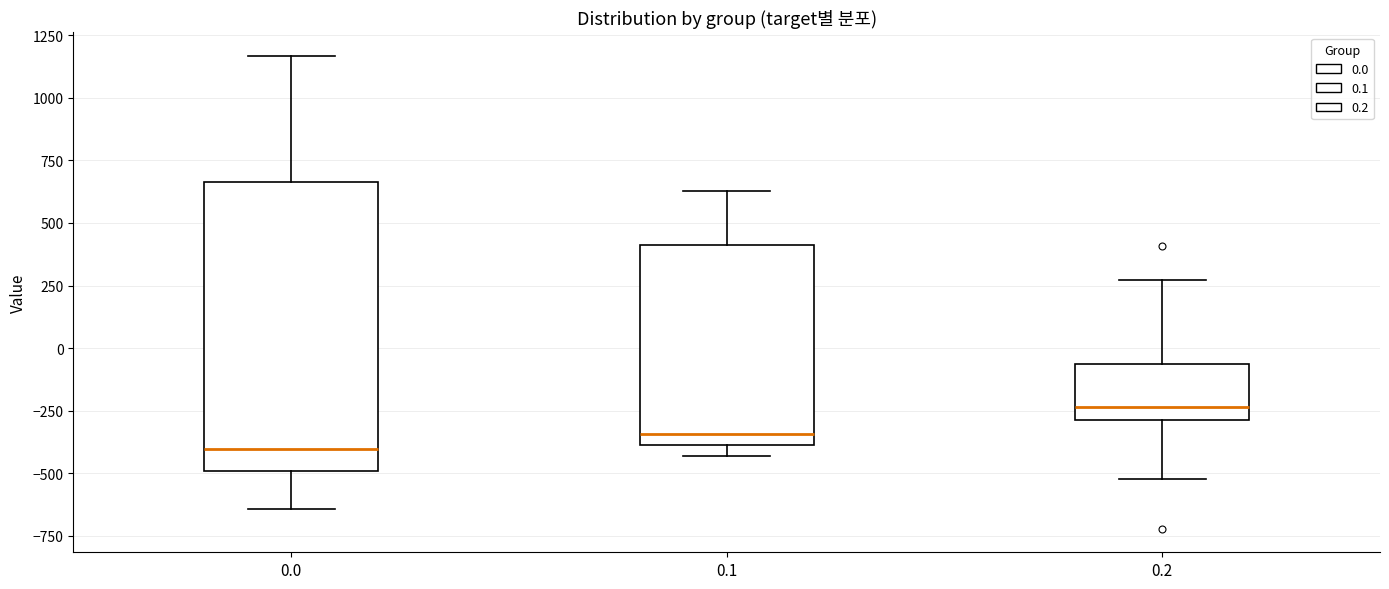

Reading left to right, transcribe this box plot: for each box, give where its median line is, the range the box spans, and where its two whiskers end, as read against the y-axis. The values are not printed on the chart, so give them approximately, as read against the axis.

0.0: median -400, box -500 to 650, whiskers -650 to 1150
0.1: median -350, box -400 to 400, whiskers -450 to 650
0.2: median -250, box -300 to -50, whiskers -500 to 250